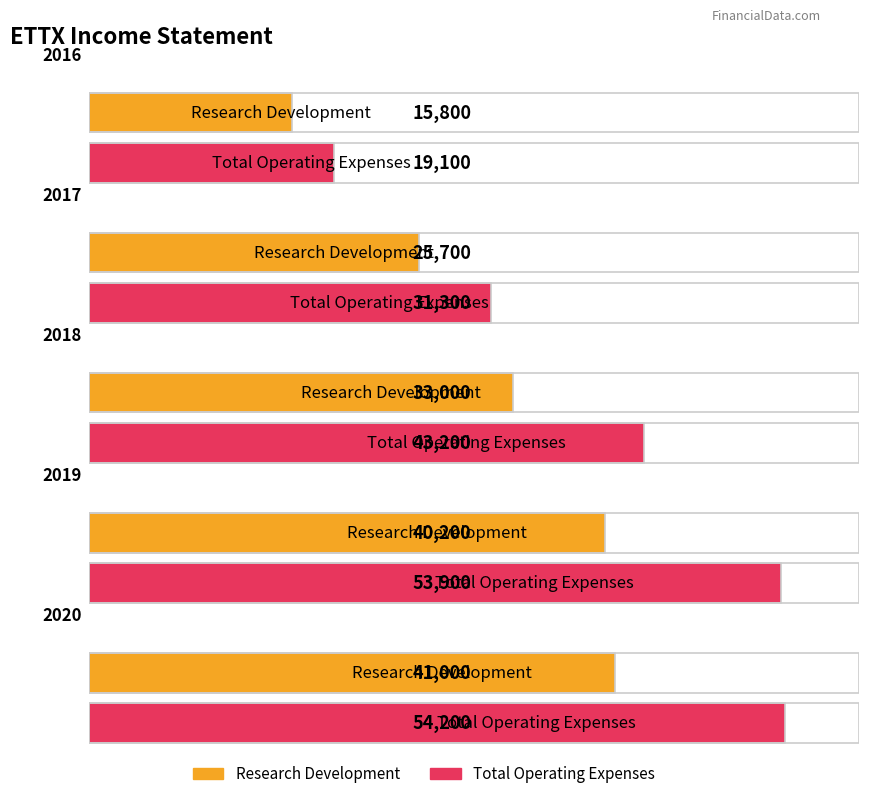

At which category is the sum across all series the highest?

2020